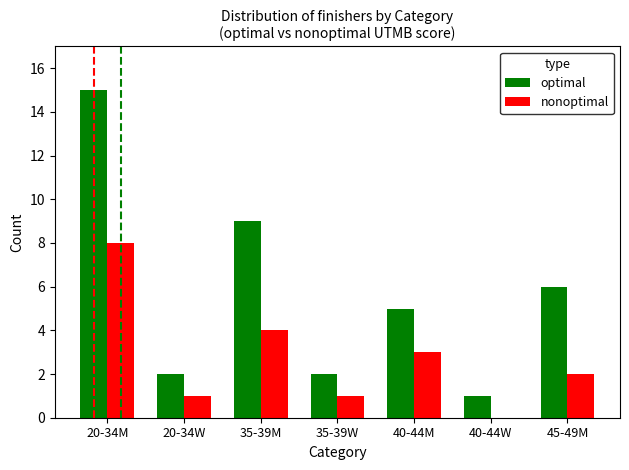

Count the number of categories in the chart.

7